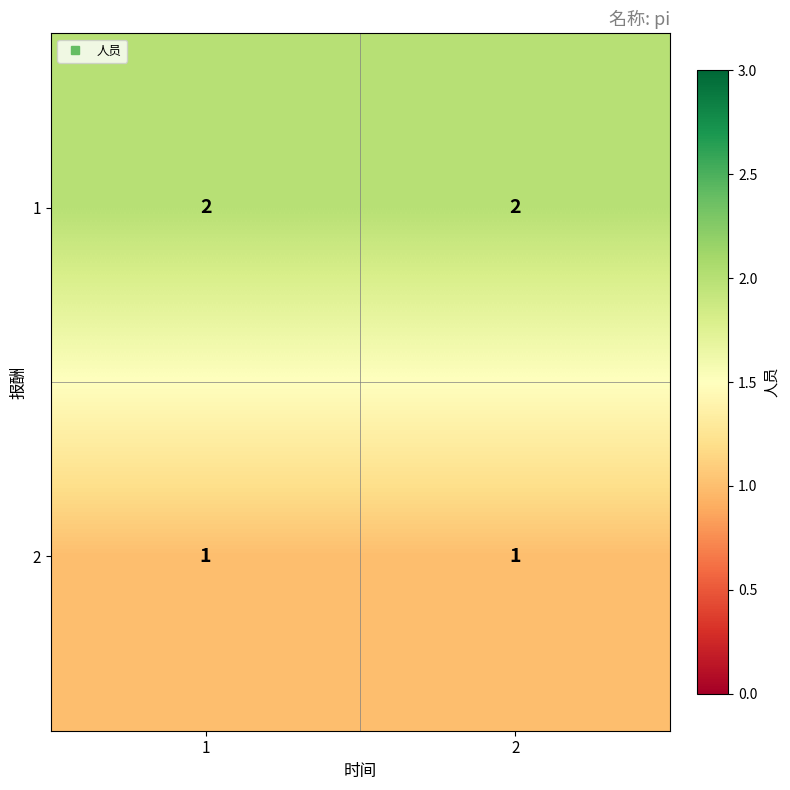

The 1 series shows 2 at 2. True or false?

True